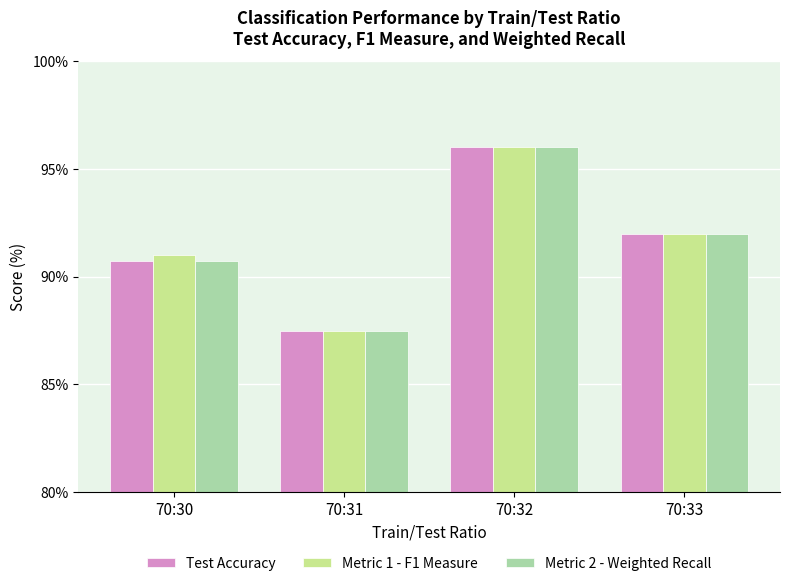

Reading left to right, what are all the values shown in this chart?

Test Accuracy: 70:30=90.7	70:31=87.5	70:32=96.0	70:33=92.0
Metric 1 - F1 Measure: 70:30=91.0	70:31=87.5	70:32=96.0	70:33=92.0
Metric 2 - Weighted Recall: 70:30=90.7	70:31=87.5	70:32=96.0	70:33=92.0